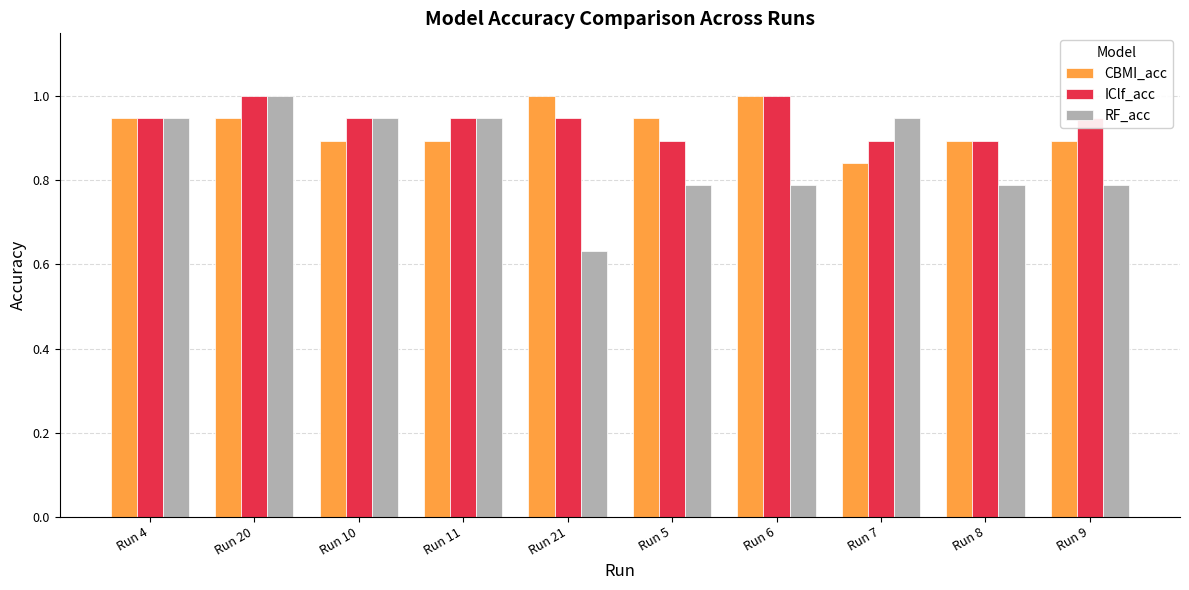

What is the sum of the CBMI_acc values at Run 7 and Run 10?

1.7